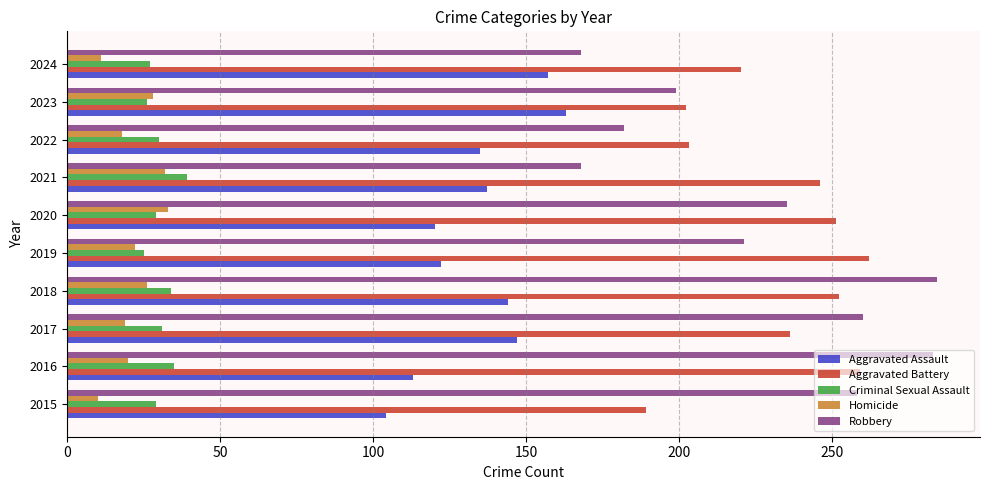

At which label does Aggravated Assault reach its peak?

2023